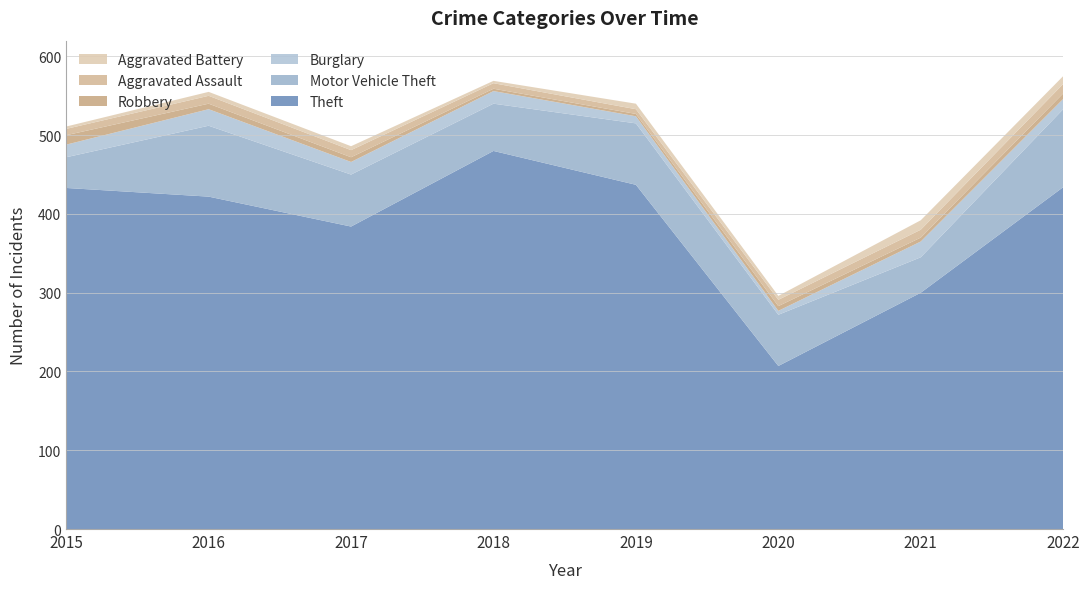

Reading left to right, list all the values displayed in this chart.

Theft: 433	422	384	480	437	207	300	434
Motor Vehicle Theft: 39	90	66	60	78	65	45	99
Burglary: 16	21	16	16	9	5	20	13
Robbery: 12	7	6	3	3	6	5	7
Aggravated Assault: 8	10	9	7	6	8	10	12
Aggravated Battery: 3	5	5	3	7	5	12	10